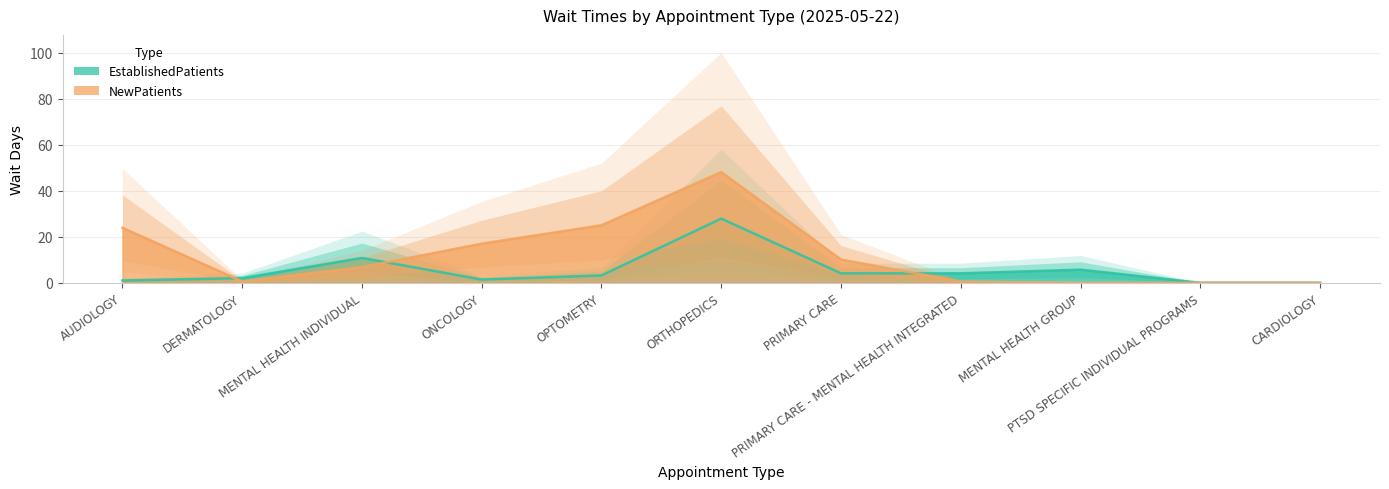

Reading left to right, extract all data points from this chart.

EstablishedPatients: 1.0	2.0	10.8	1.4	3.2	27.9	4.1	4.1	5.7	0.0	0.0
NewPatients: 23.9	0.6	6.8	17.0	25.0	48.1	10.1	0.5	0.0	0.0	0.0